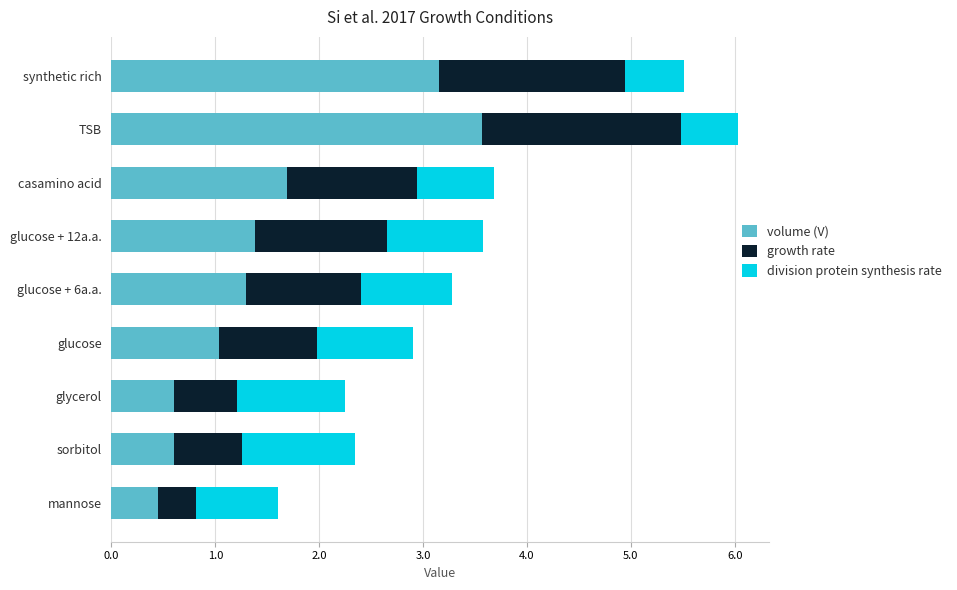

What is the lowest value of the volume (V) series?

0.5